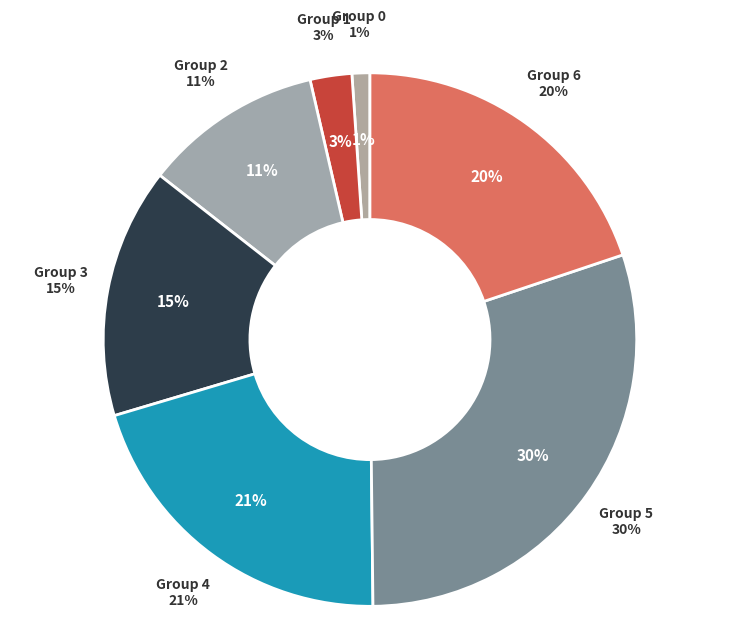

Is there a majority slice in this chart?

No